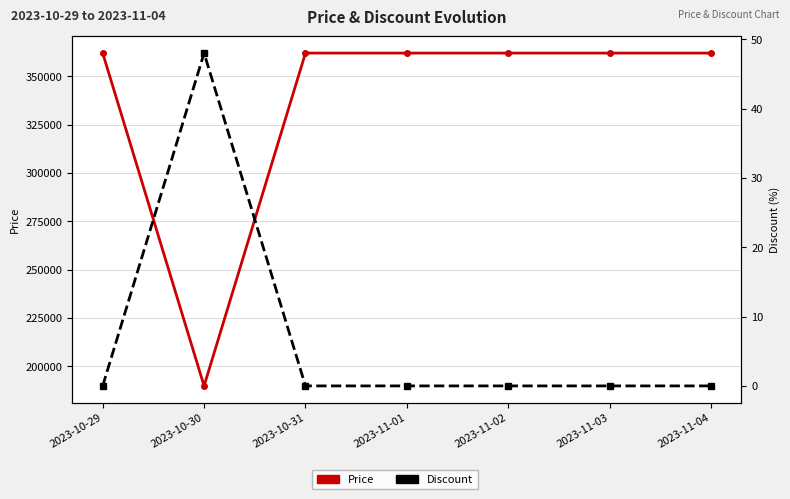

Is it true that Price equals 362000 at 2023-11-04?

True